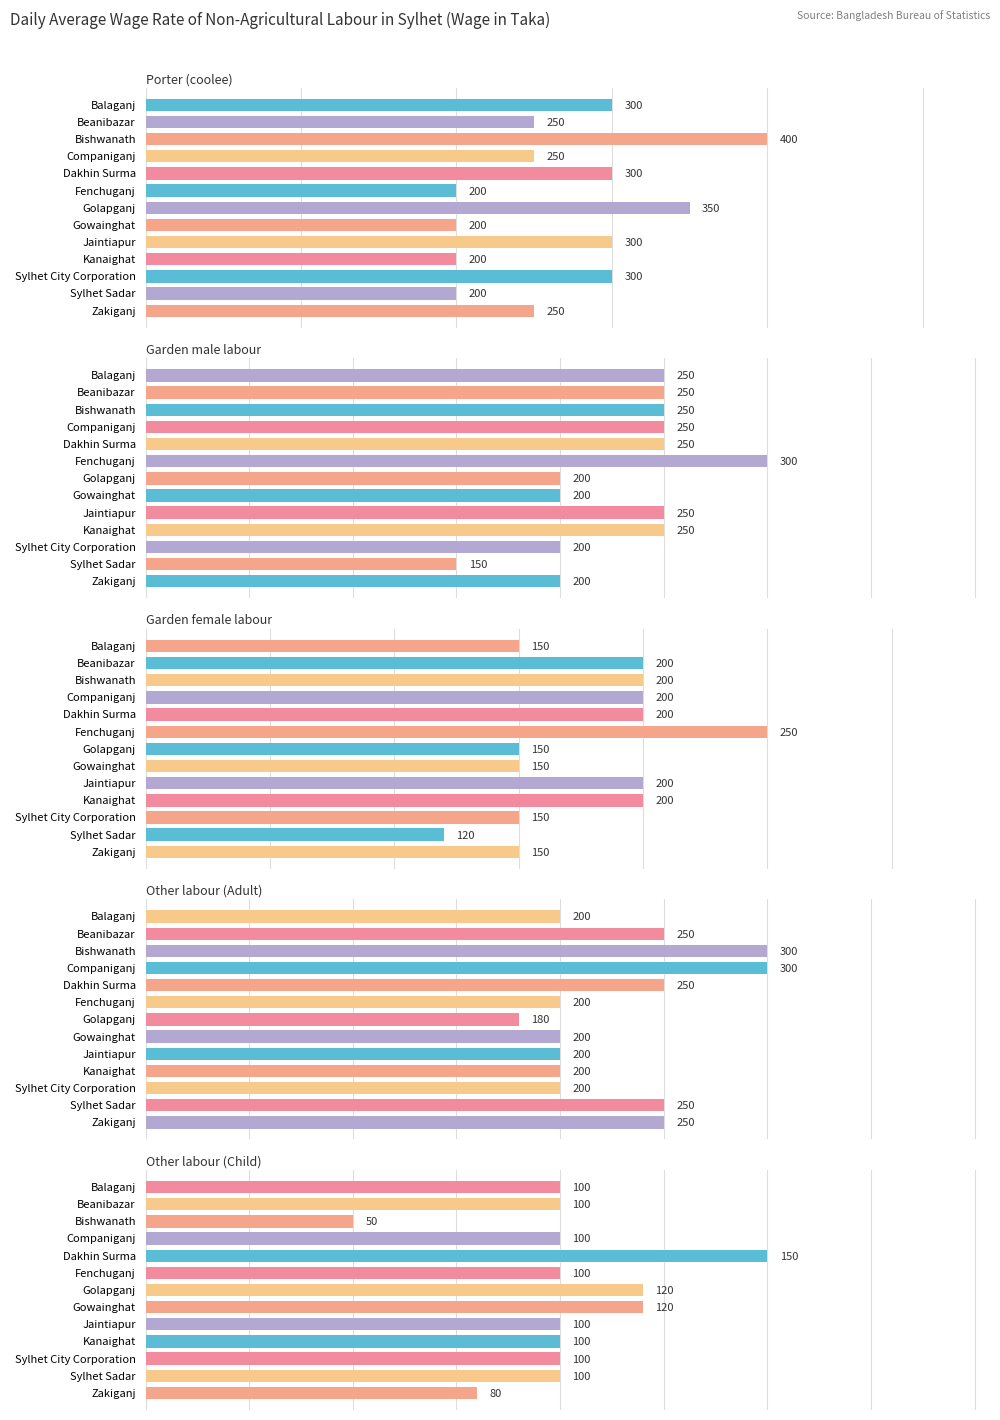

True or false: Garden female labour has a value of 104 at Balaganj.

False